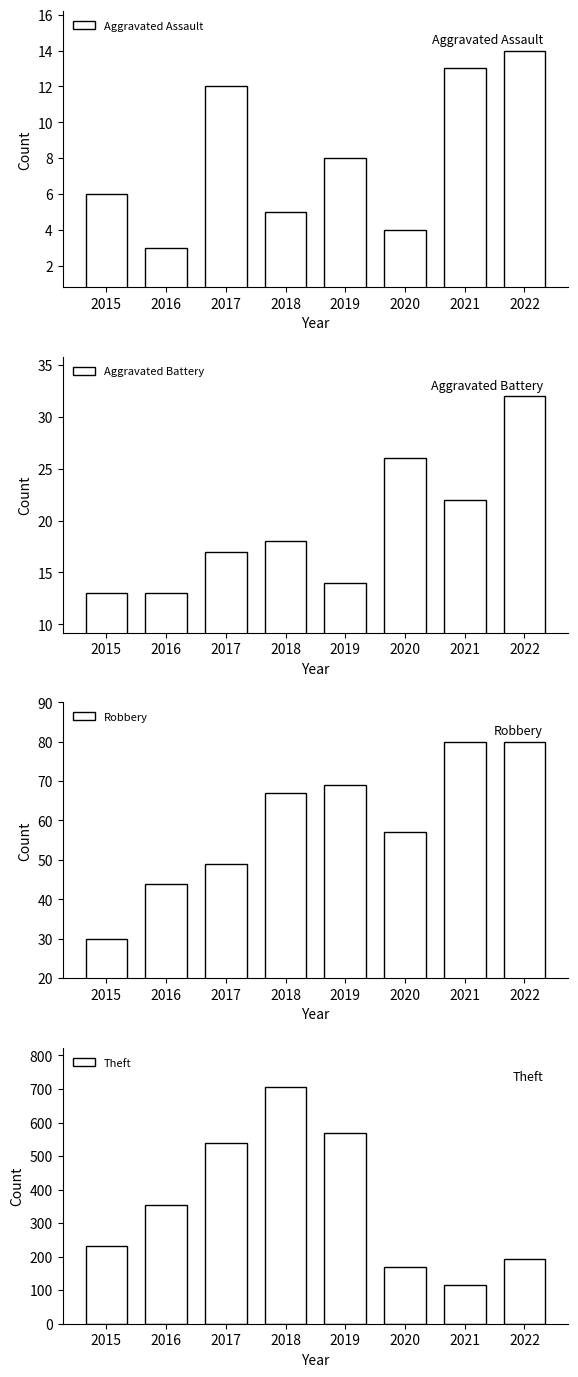

List the series in order of their peak value, lowest first.

Aggravated Assault, Aggravated Battery, Robbery, Theft